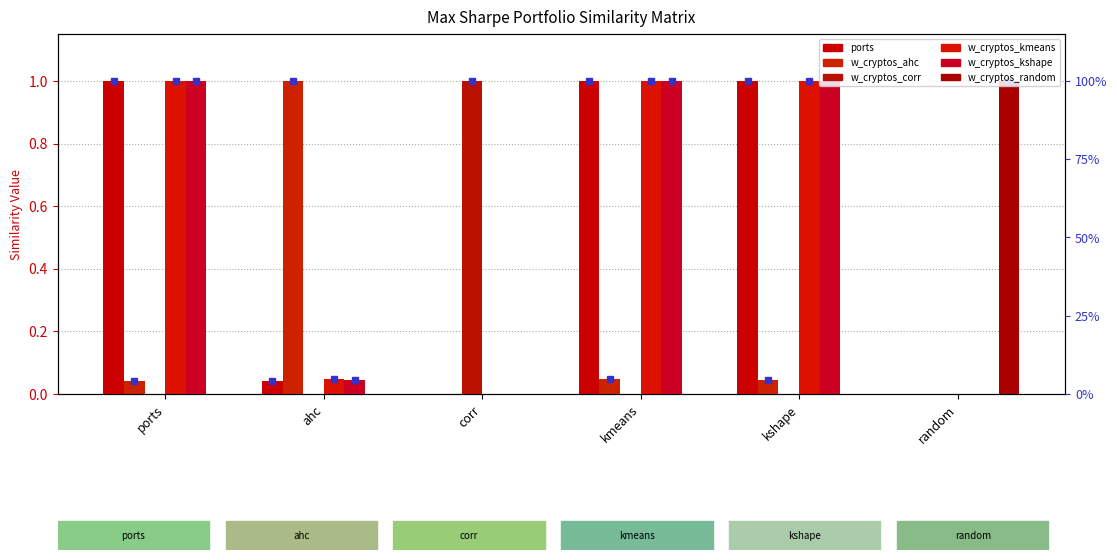

Where is minvar_w_cryptos_ahc_maxsharpe nearest to the value 0?

corr